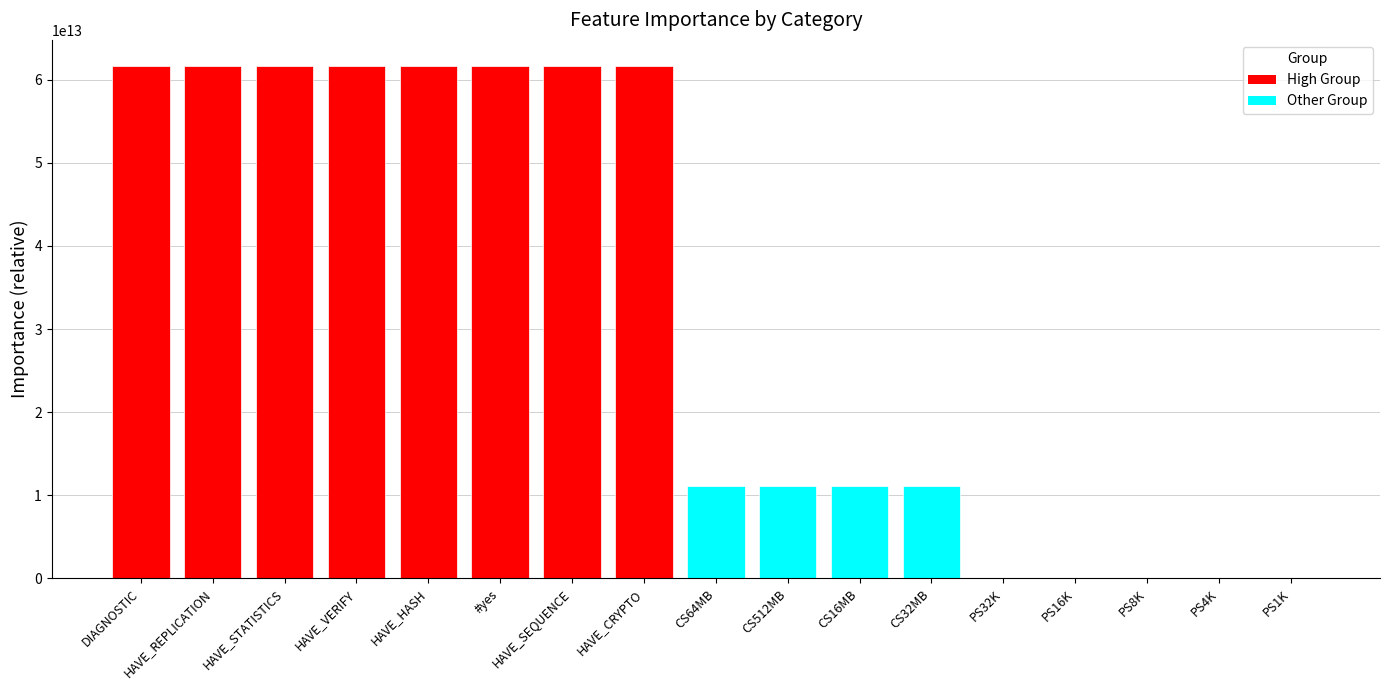

True or false: the data shows 61707956432511.4 at HAVE_REPLICATION.

True